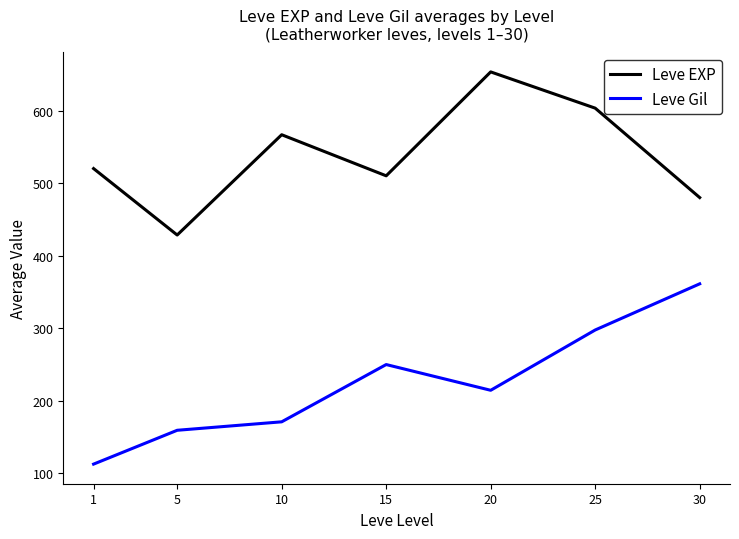

What value does the Leve EXP series have at 25?

603.3